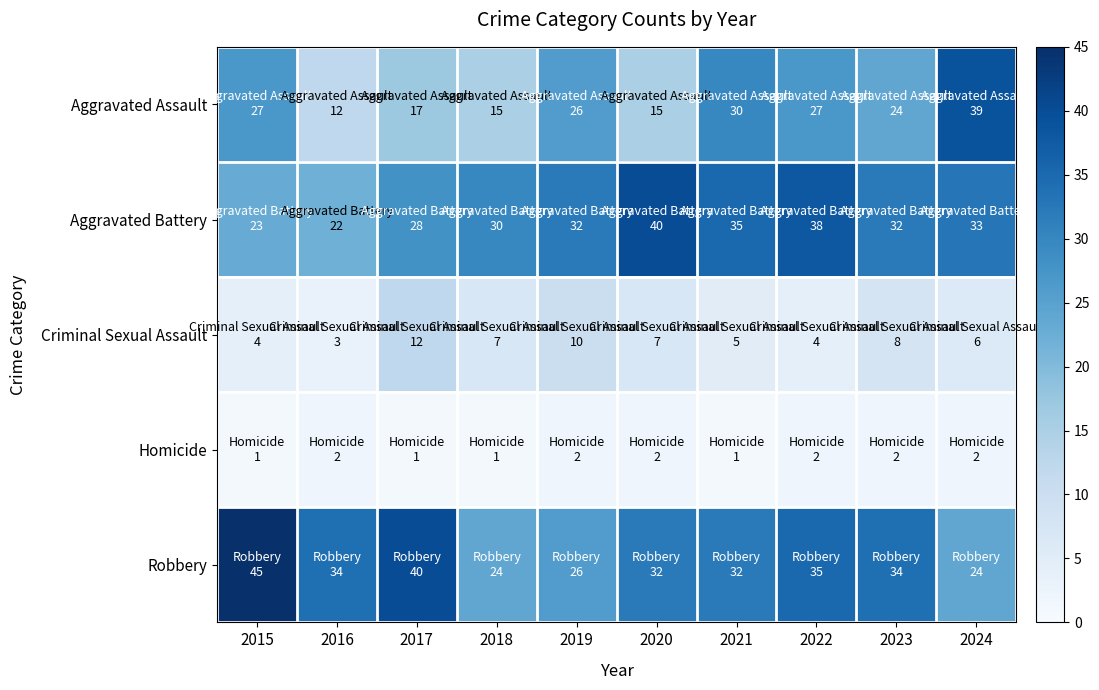

Between 2020 and 2023, which series saw the biggest shift?

Aggravated Assault